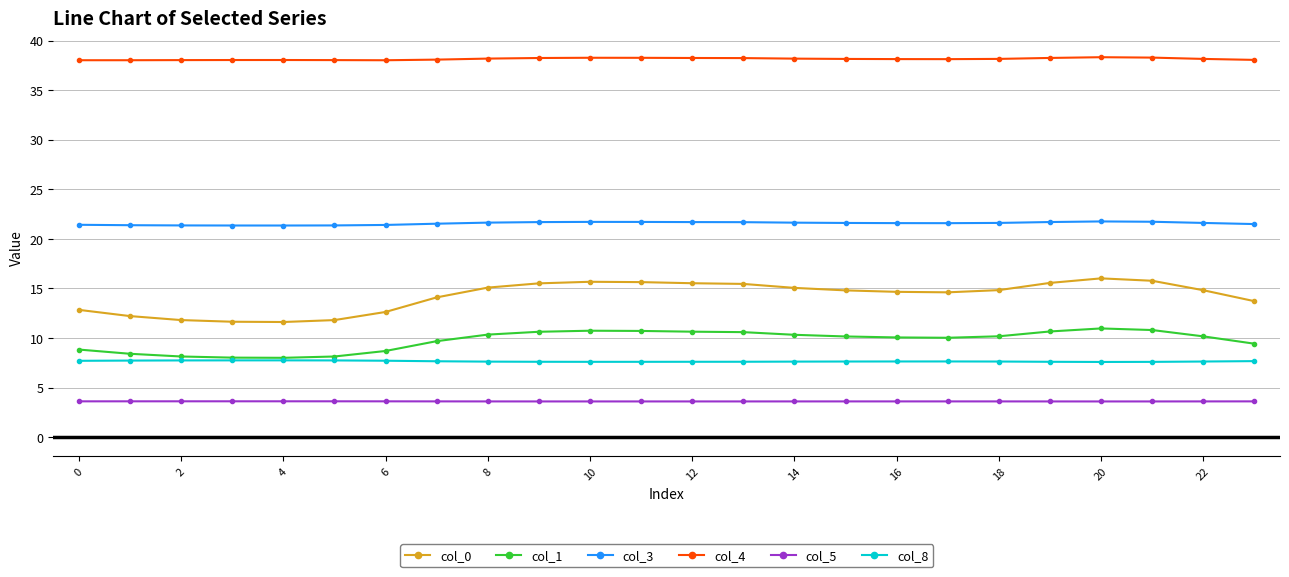

True or false: col_4 and col_3 cross at least once.

False